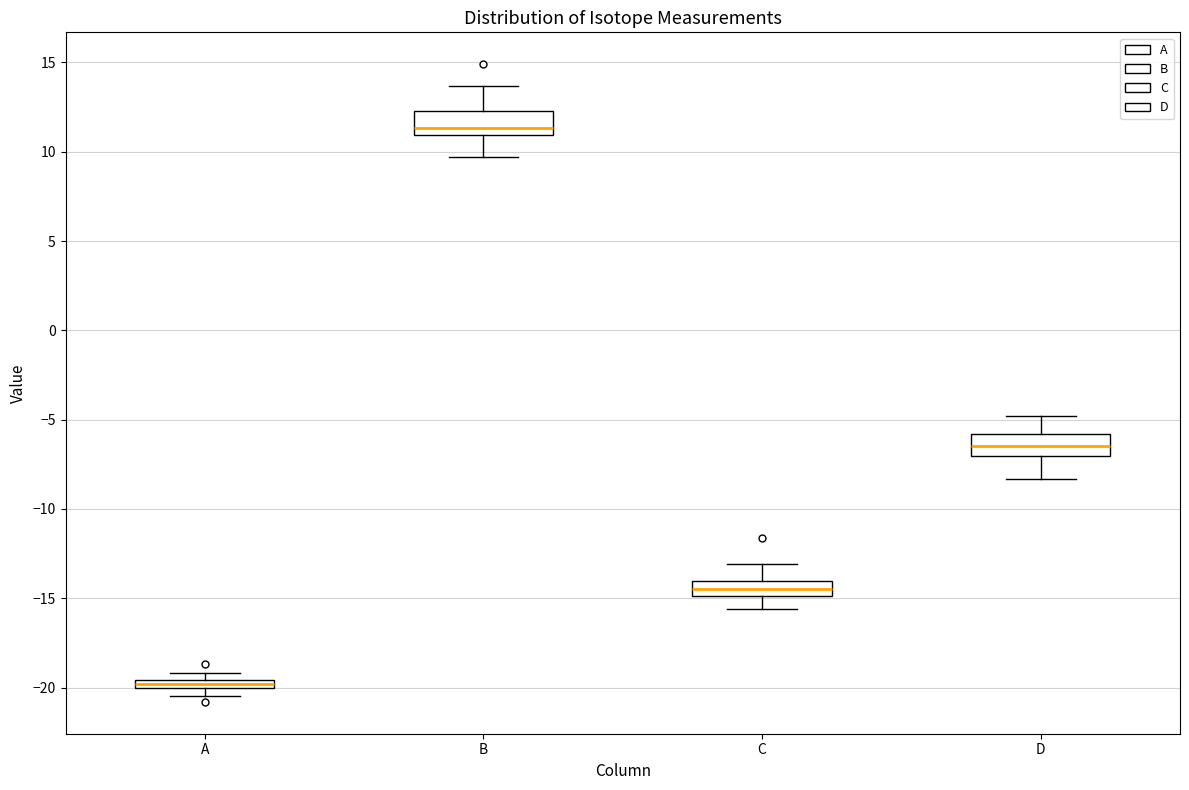

Which box's median line is the lowest?

A